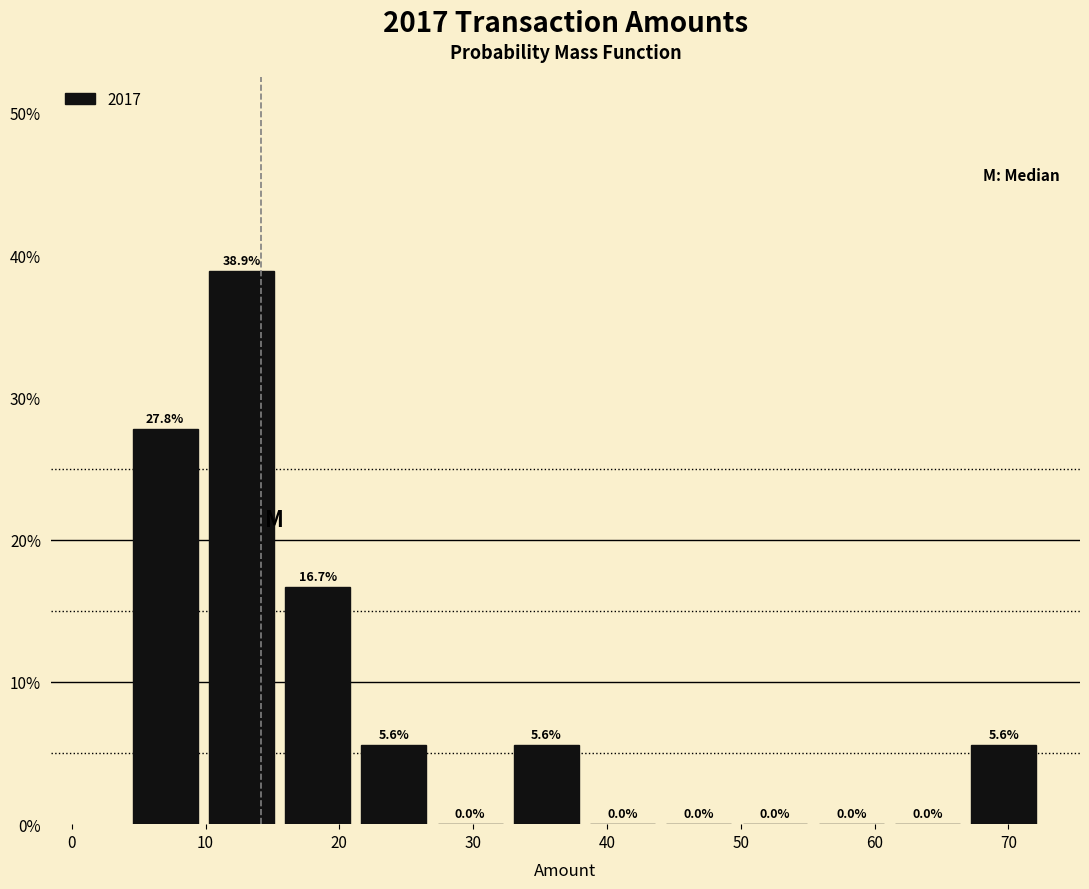

What is the height of the bar covering 67 to 73 on the x-axis? The bar edges are not printed on the chart, so give them approximately, as read against the axis.

5.6